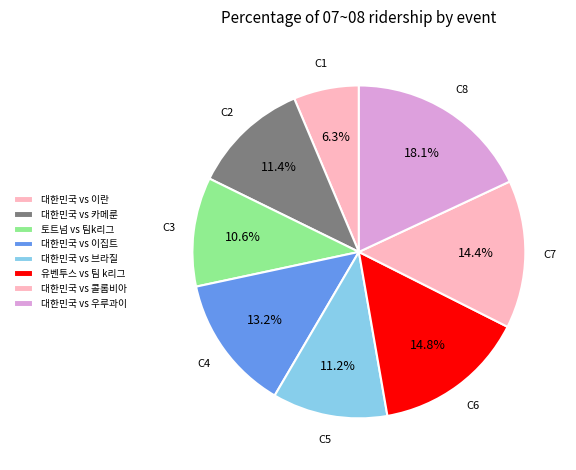

How many segments does this pie chart have?

8